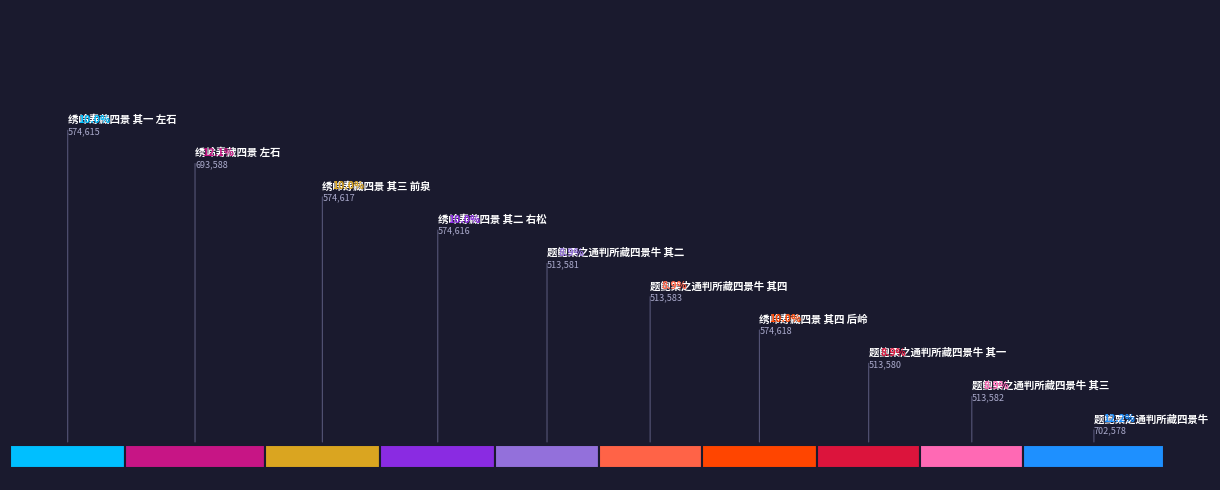

How many slices are in this pie chart?

10